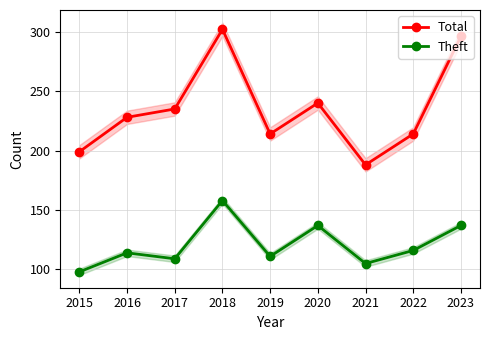

At which category does the chart reach its peak across all series?

2018